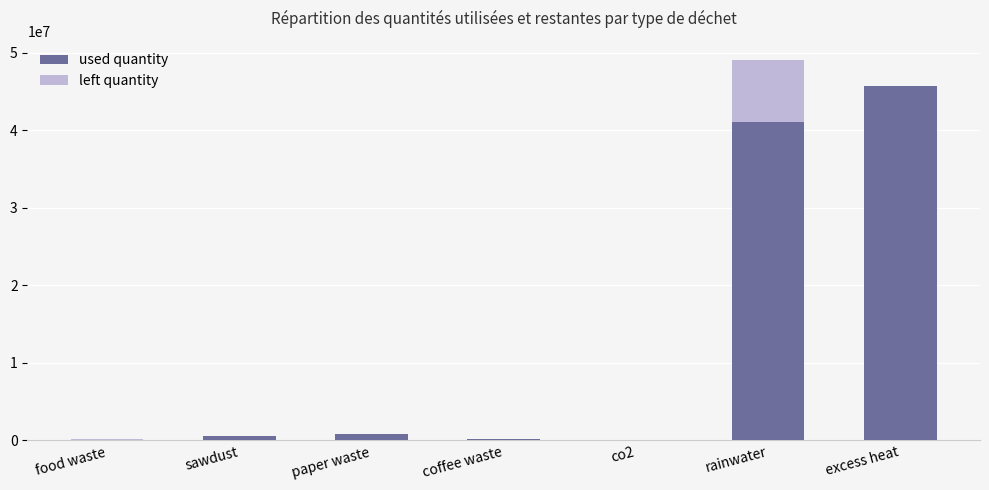

Where is used quantity nearest to the value 22867166?

rainwater